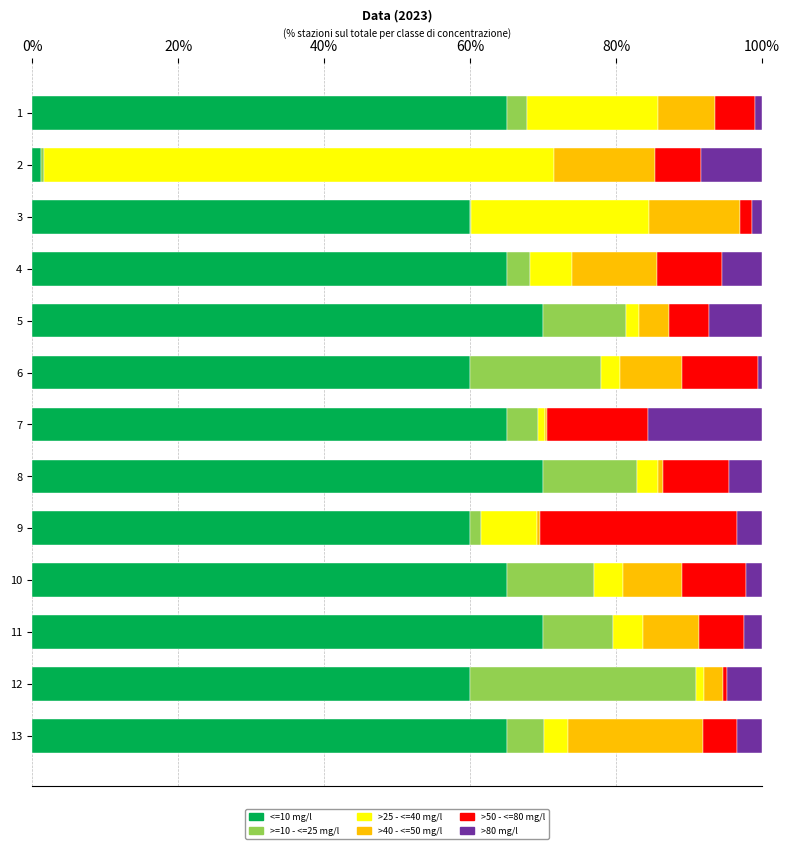

What are all the series names shown in the legend?

<=10 mg/l, >=10 - <=25 mg/l, >25 - <=40 mg/l, >40 - <=50 mg/l, >50 - <=80 mg/l, >80 mg/l